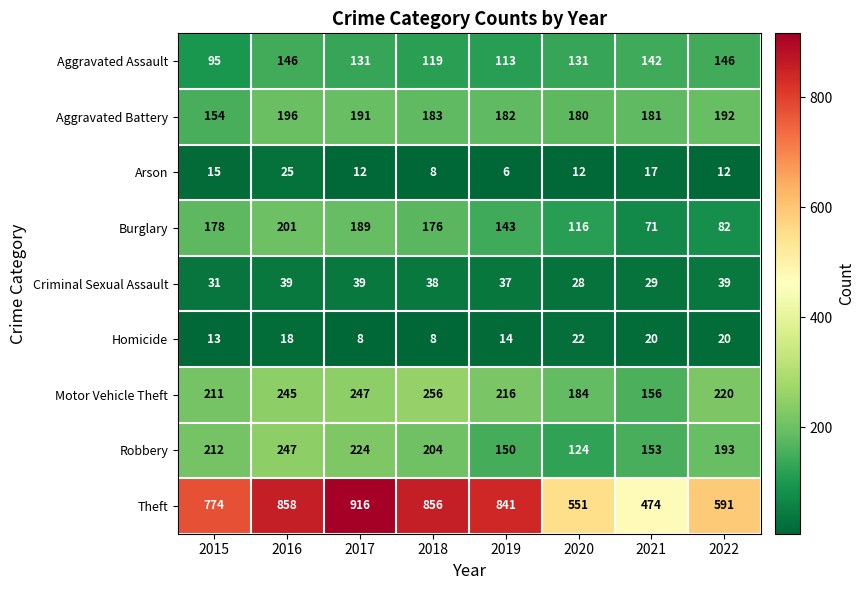

Is it true that Criminal Sexual Assault equals 57 at 2017?

False